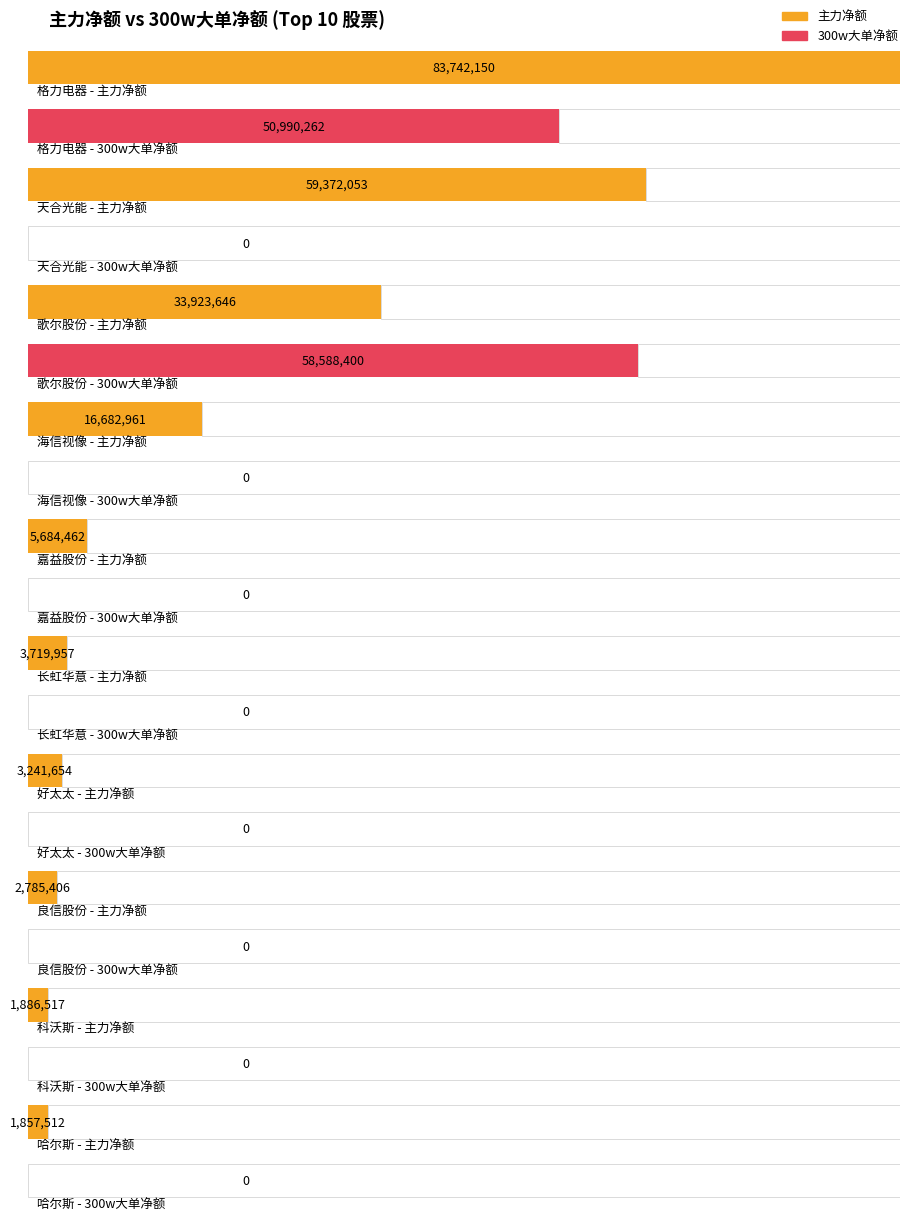

Are the bars grouped side by side (vs. stacked)?

Yes